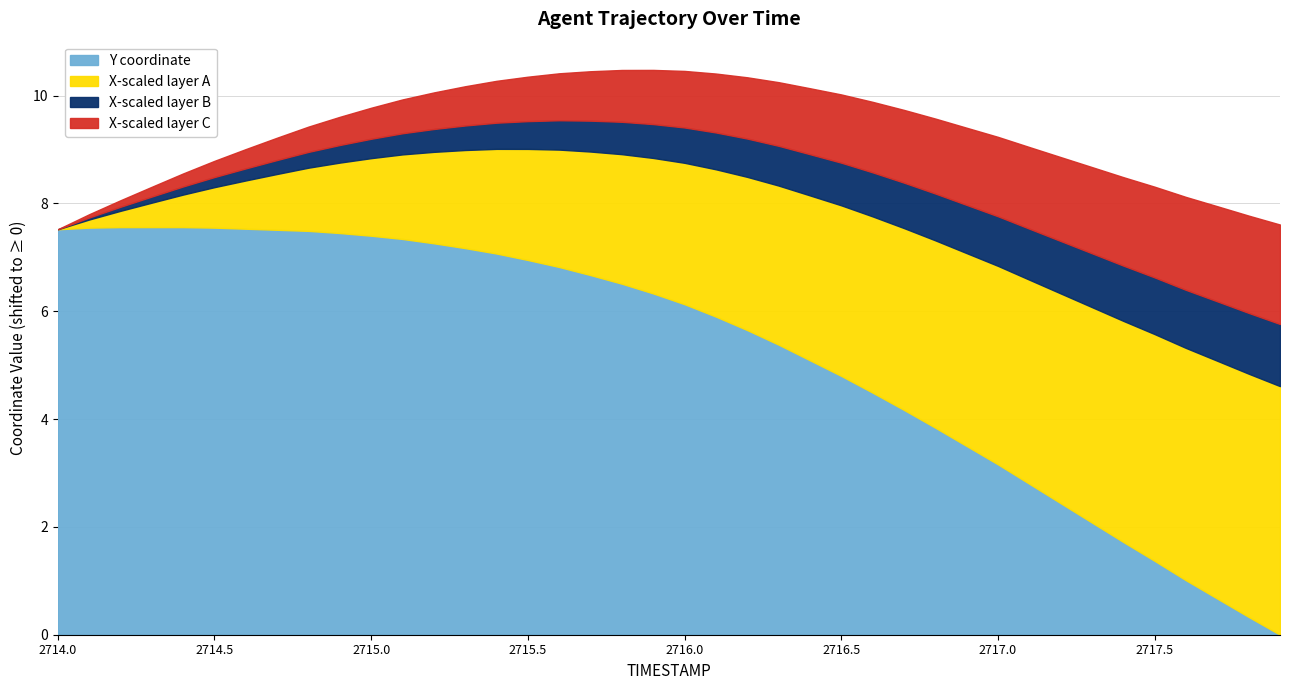

At which label does Y reach its minimum?

2717.9